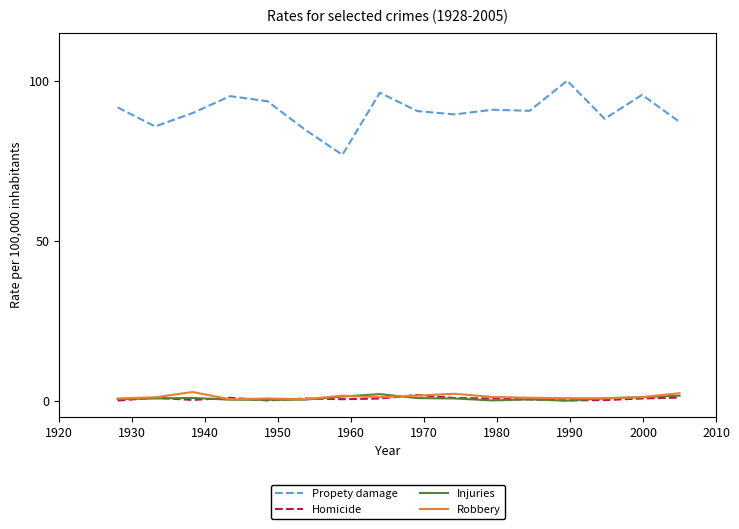

True or false: Injuries and Propety damage cross at least once.

False